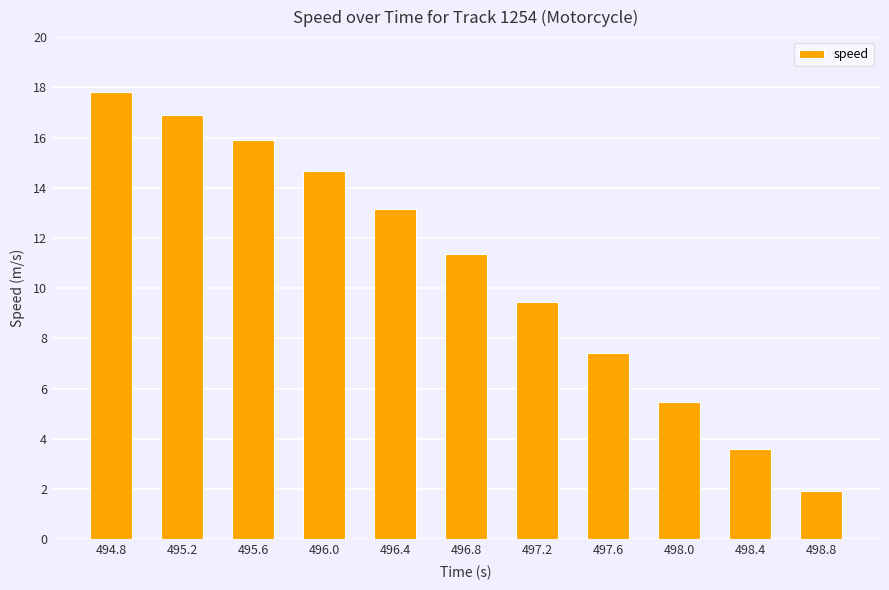

Which has a higher value, 497.6 or 494.8?

494.8